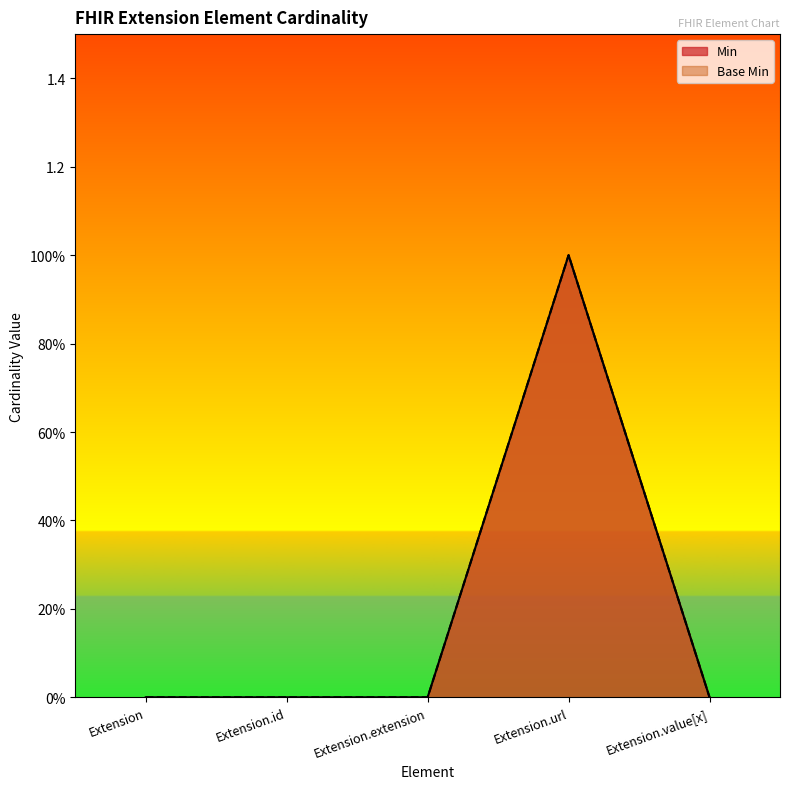

What is the difference between the maximum and minimum values in the Base Min series?

1